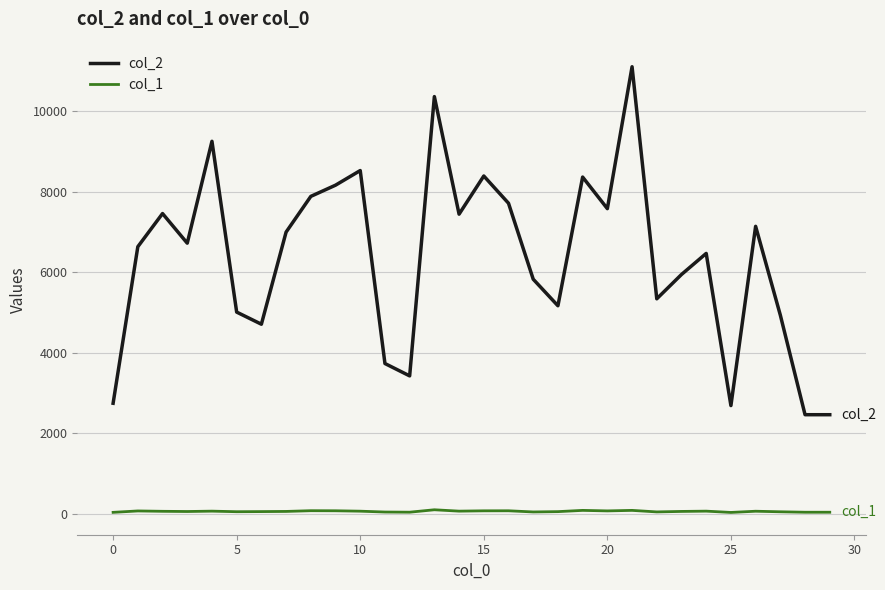

Which series has the largest range (max minus min)?

col_2